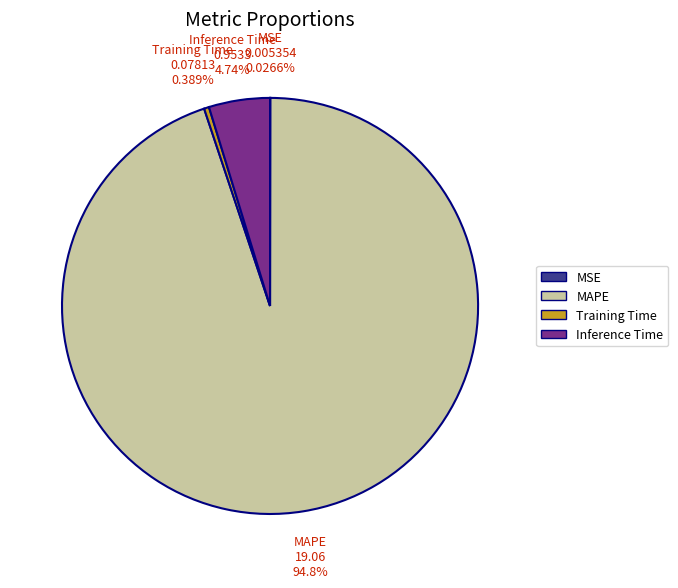

Does Training Time represent more than half of the total?

No